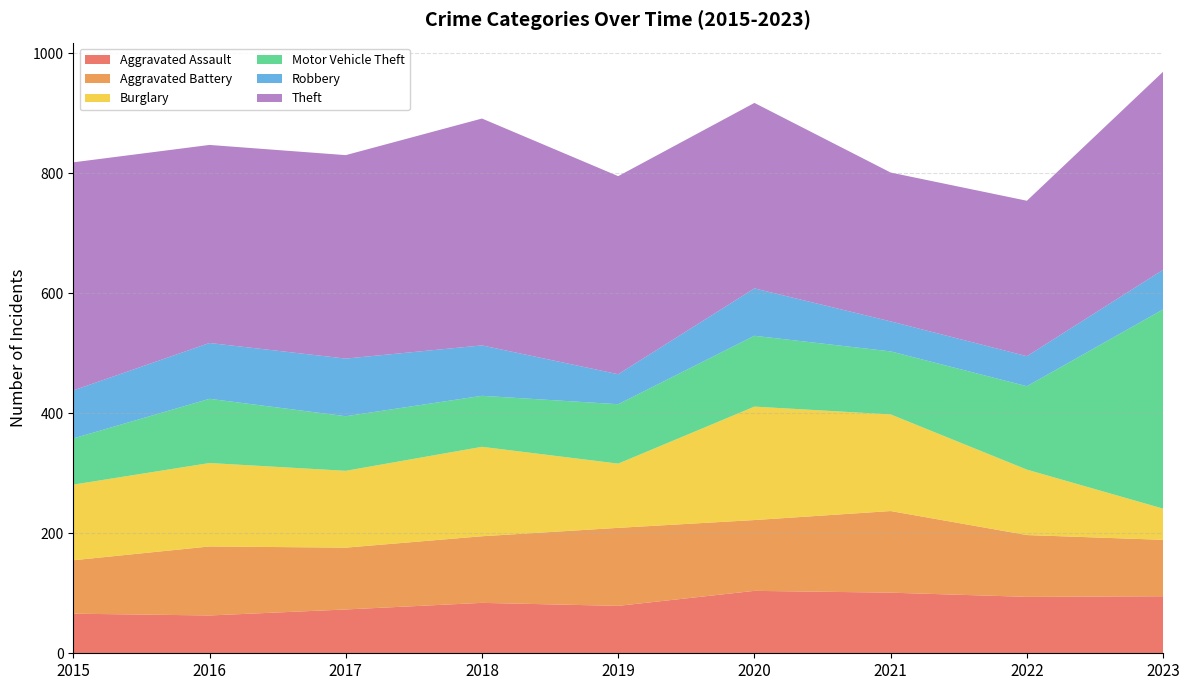

Reading left to right, list all the values displayed in this chart.

Aggravated Assault: 66	63	73	84	79	104	101	94	95
Aggravated Battery: 89	115	103	111	130	118	136	103	94
Burglary: 126	139	128	149	107	189	161	109	52
Motor Vehicle Theft: 77	107	91	85	99	118	105	139	332
Robbery: 80	93	96	84	50	79	50	50	66
Theft: 380	330	339	378	330	309	248	259	330